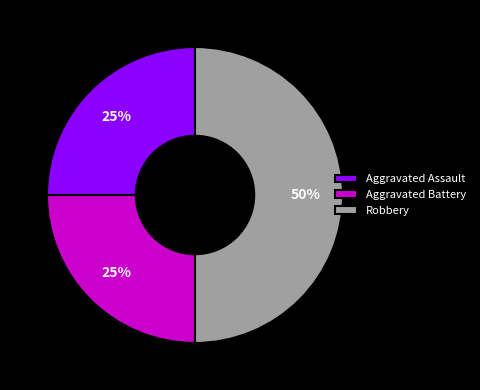

Which has a higher value, Robbery or Aggravated Battery?

Robbery